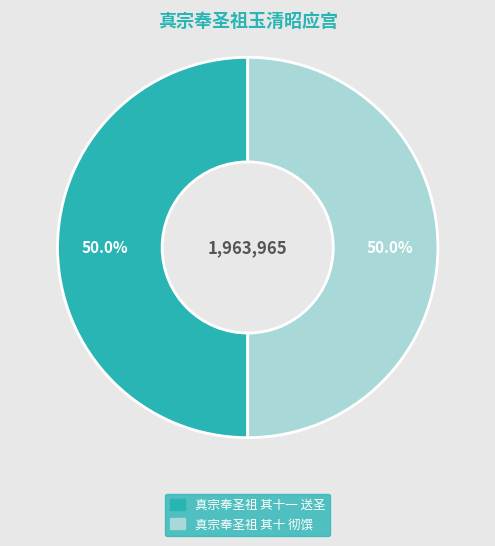

Which category has the biggest portion of the pie?

真宗奉圣祖玉清昭应宫十一首 其十 彻馔用《吉安》。